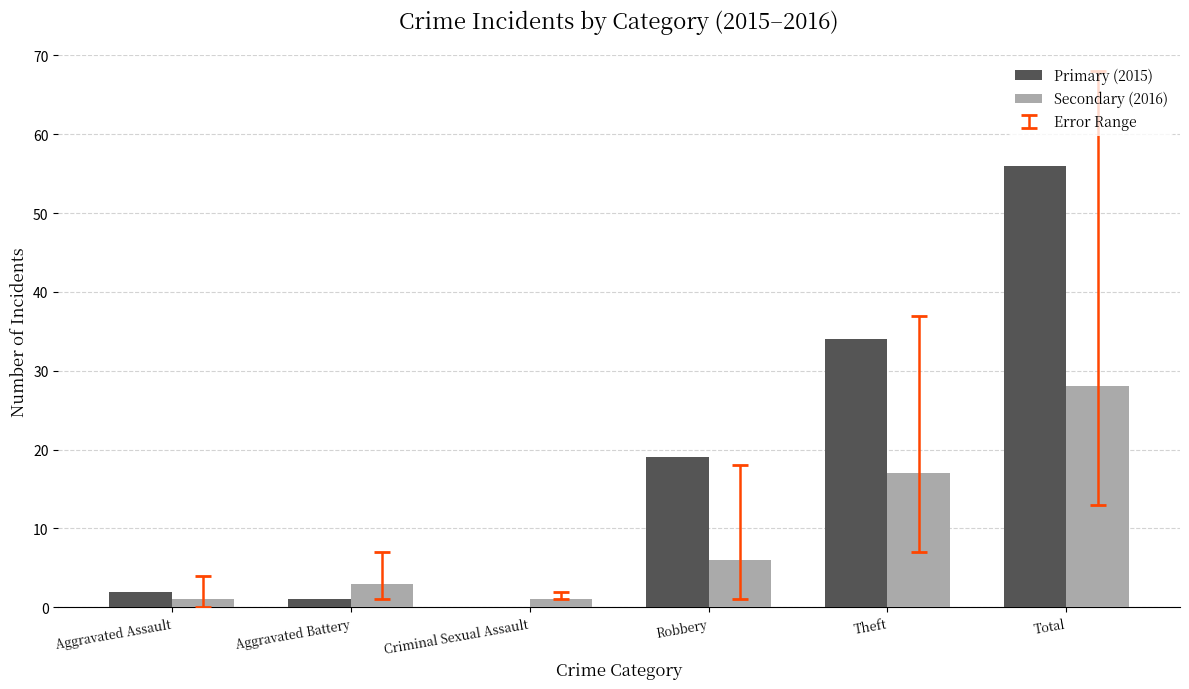

Where is Secondary (2016) nearest to the value 14?

Theft